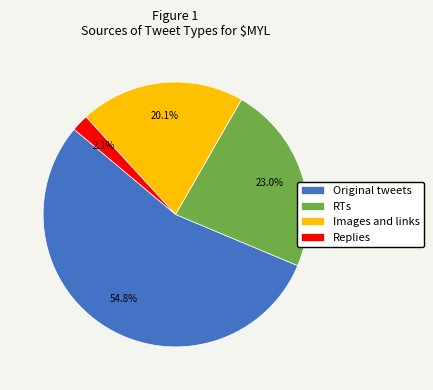

Approximately how many times larger is the value at Replies compared to RTs?

0.1